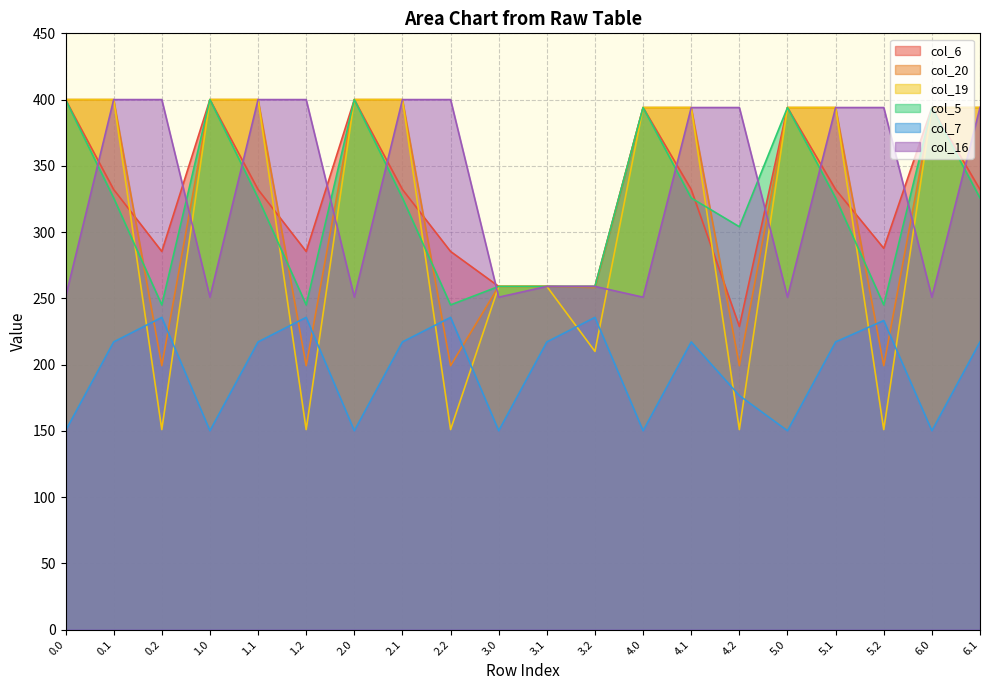

The col_5 series shows 532.0 at 1.0. True or false?

False